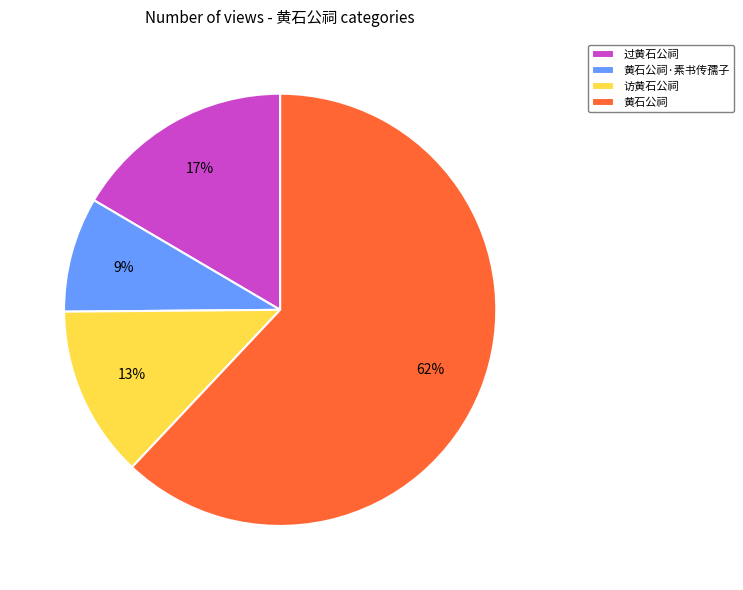

Is 黄石公祠 the majority of the pie?

Yes